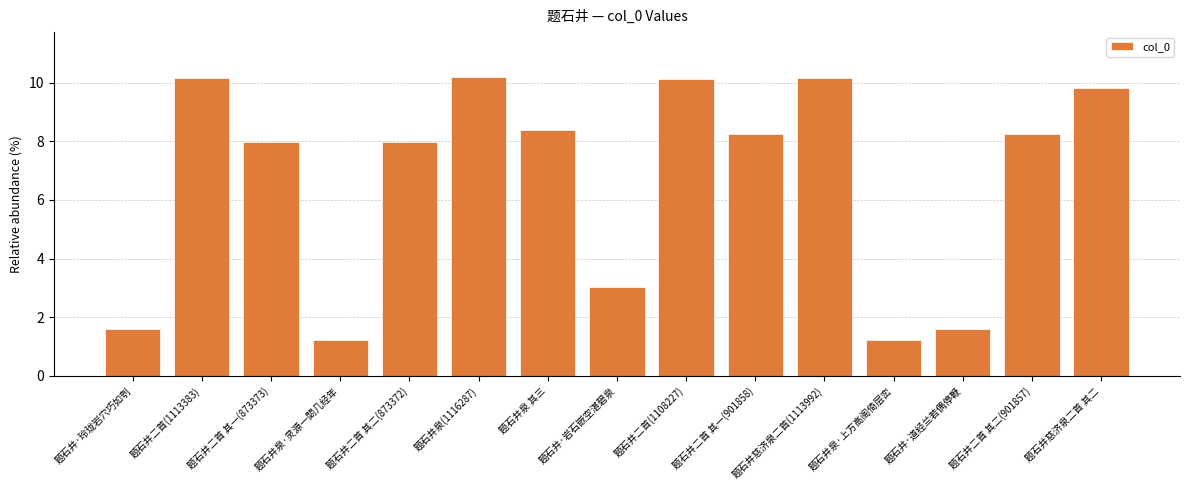

What is the sum of all values?

100.0